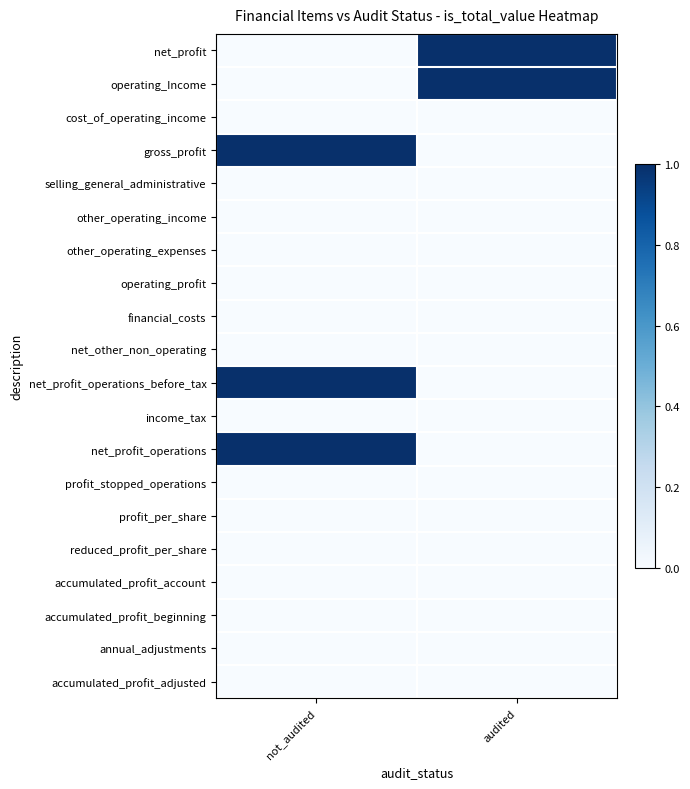

At which category is the sum across all series the highest?

not_audited